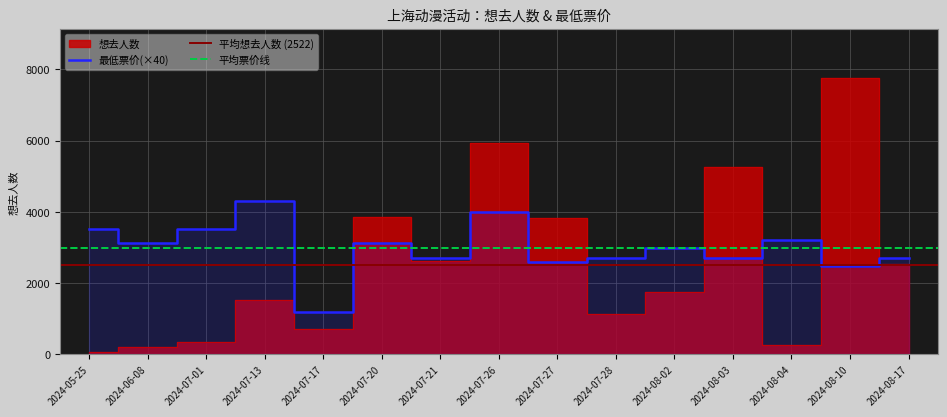

Reading left to right, extract all data points from this chart.

想去人数: 2024-05-25=59	2024-06-08=199	2024-07-01=341	2024-07-13=1519	2024-07-17=723	2024-07-20=3869	2024-07-21=2621	2024-07-26=5928	2024-07-27=3839	2024-07-28=1145	2024-08-02=1767	2024-08-03=5267	2024-08-04=269	2024-08-10=7751	2024-08-17=2547
最低票价: 2024-05-25=3520	2024-06-08=3120	2024-07-01=3520	2024-07-13=4320	2024-07-17=1196	2024-07-20=3120	2024-07-21=2720	2024-07-26=4000	2024-07-27=2600	2024-07-28=2720	2024-08-02=2980	2024-08-03=2720	2024-08-04=3200	2024-08-10=2480	2024-08-17=2708